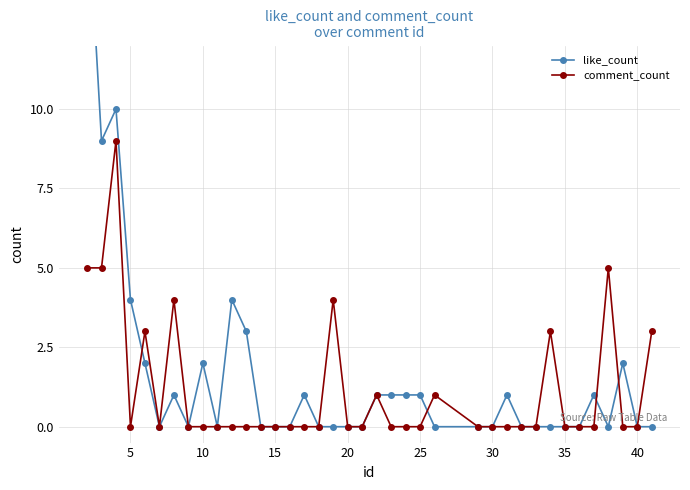

Rank the series by their average value, from lowest to highest.

comment_count, like_count